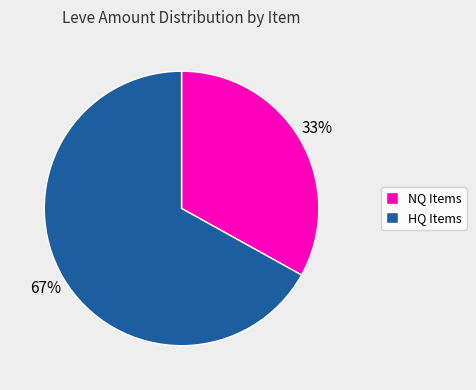

What is the smallest slice in the pie chart?

NQ Items